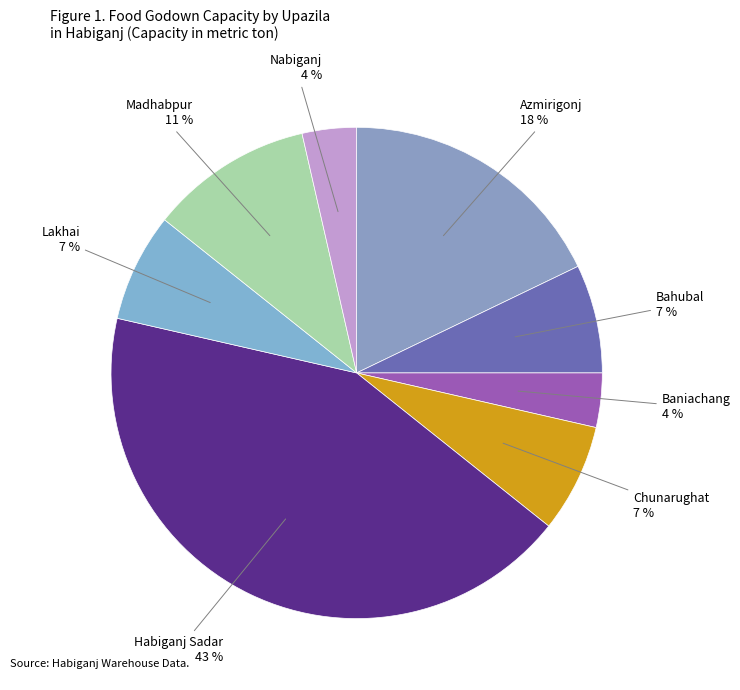

How many segments does this pie chart have?

8